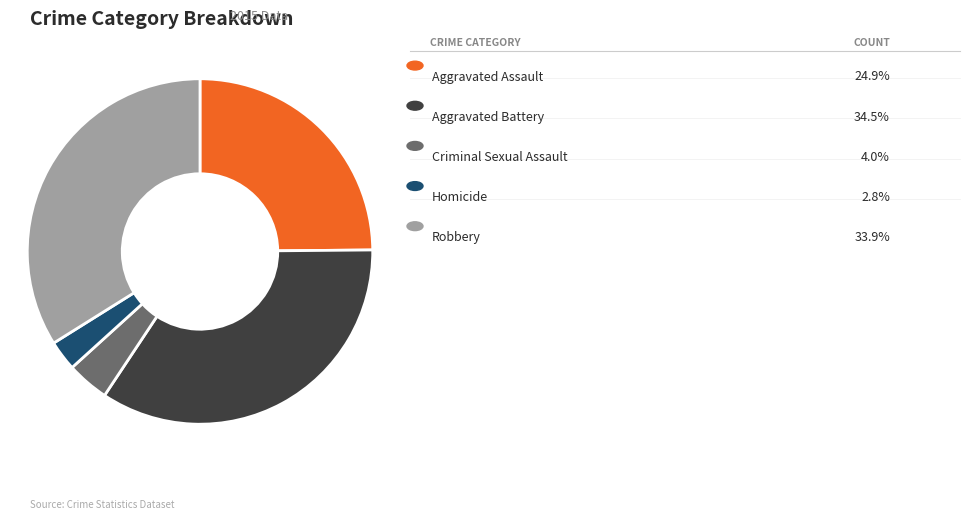

Is there a majority slice in this chart?

No